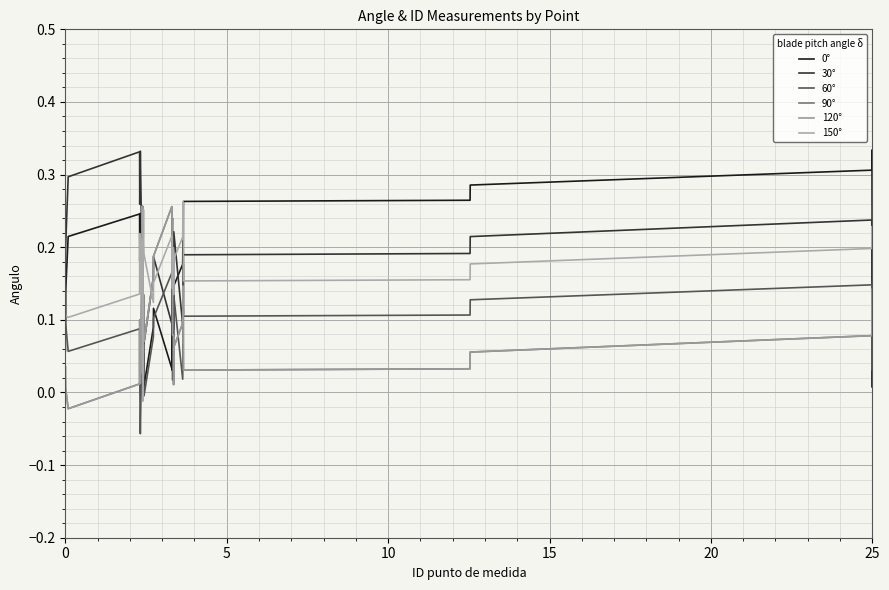

Does the chart display data point markers on the line(s)?

No